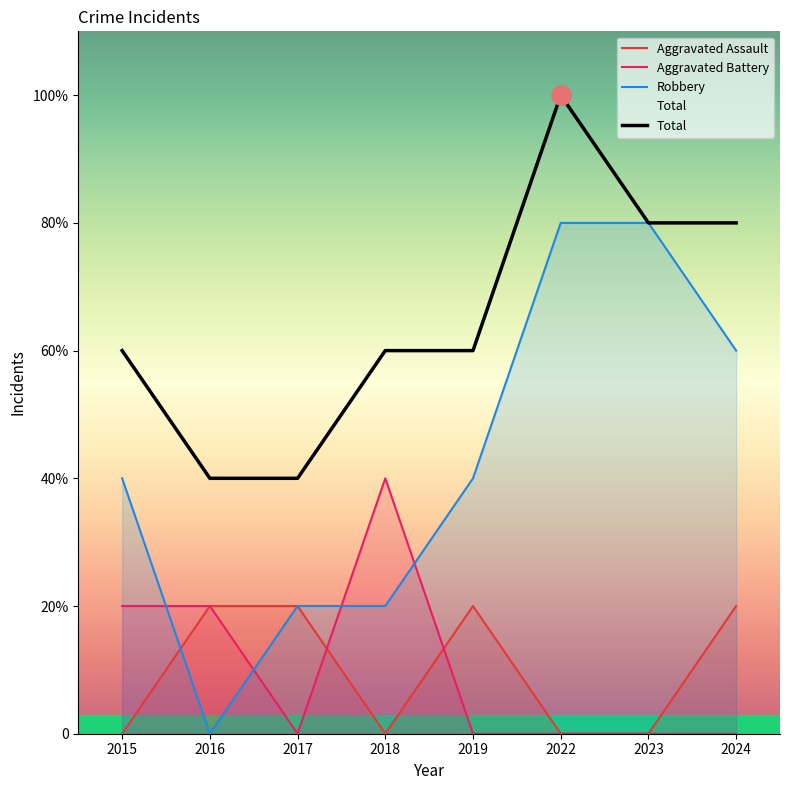

True or false: Robbery has more than 1 points higher than both neighbors.

False